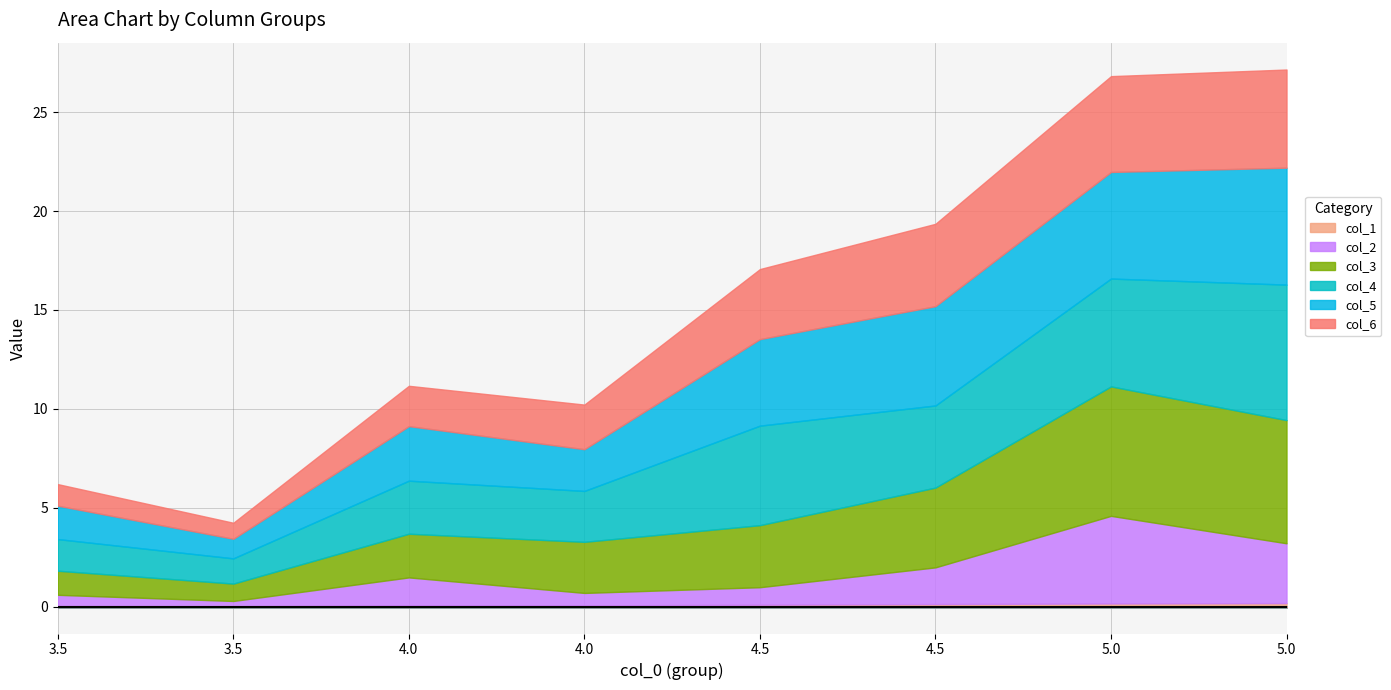

Which category has the lowest value in the col_6 series?

3.5